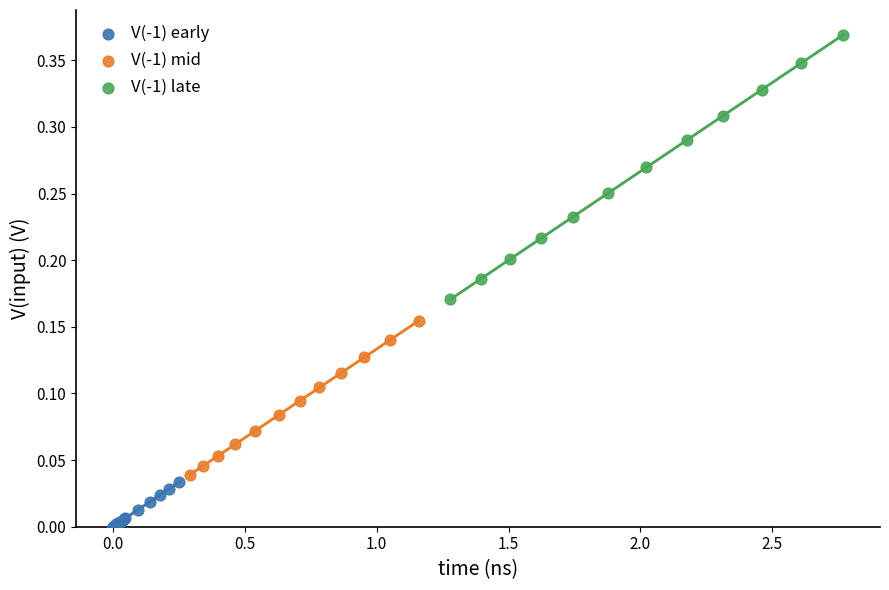

Which series contains the lowest Y value?

V(-1) early